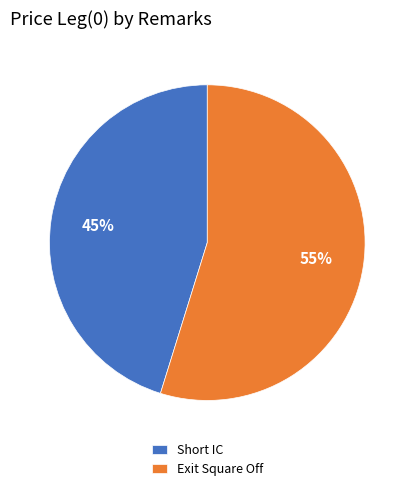

Count the number of slices in the pie.

2